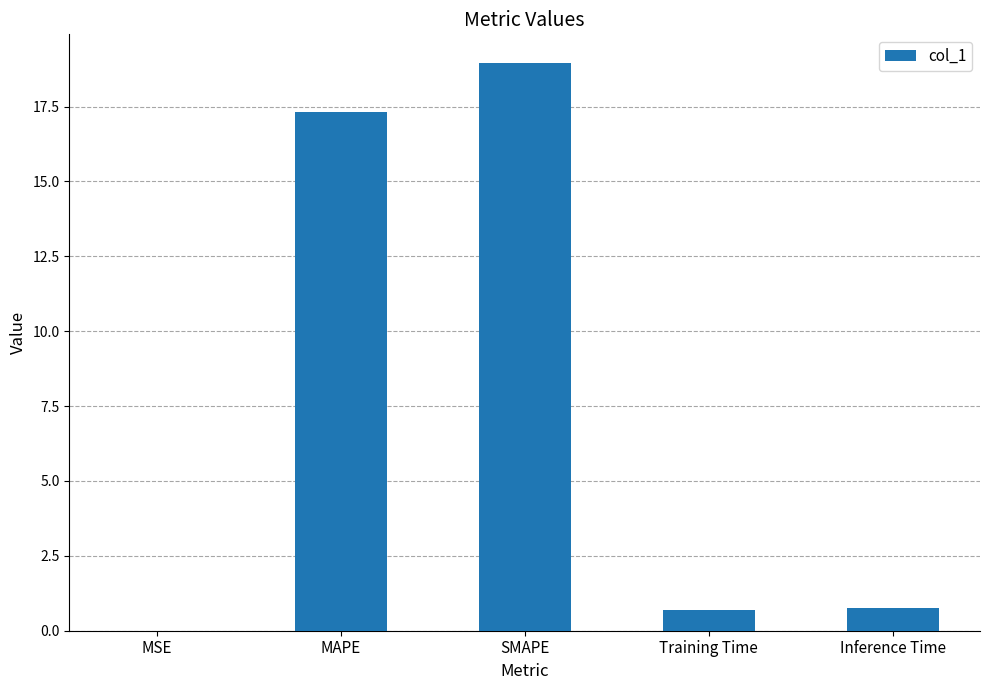

Between MSE and Training Time, which is larger?

Training Time